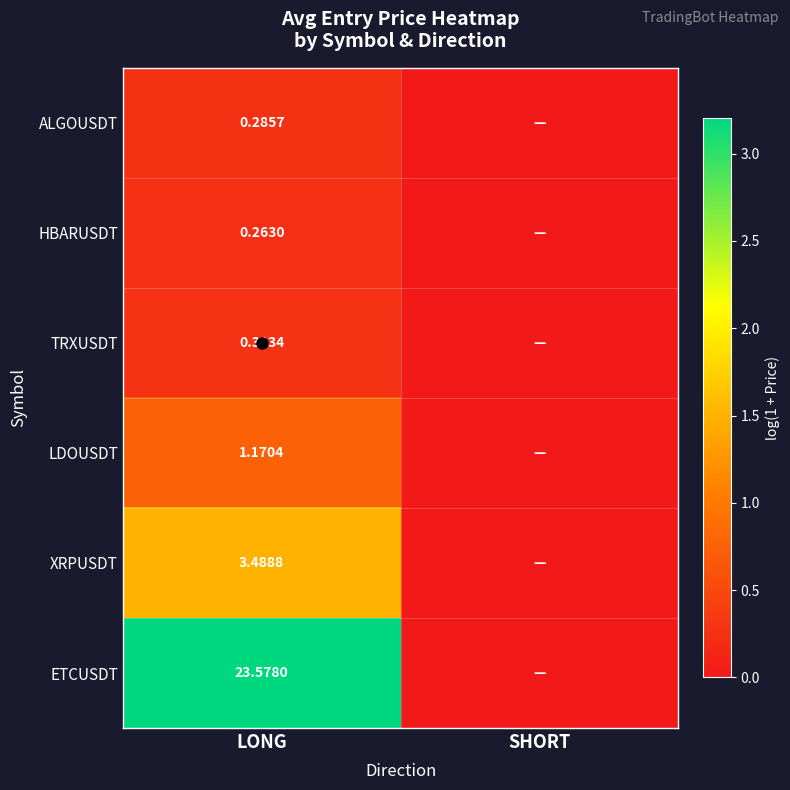

Is it true that ALGOUSDT equals 0.1 at LONG?

False